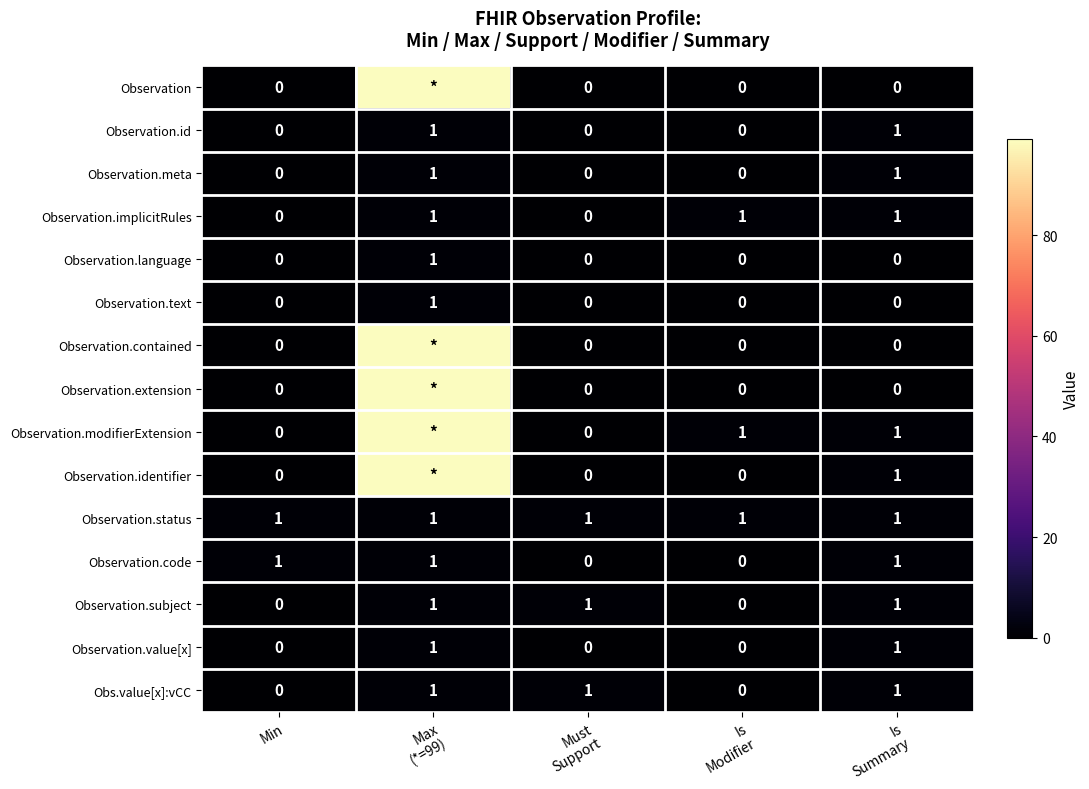

What is the difference between the second highest and minimum values in the Observation.subject series?

1